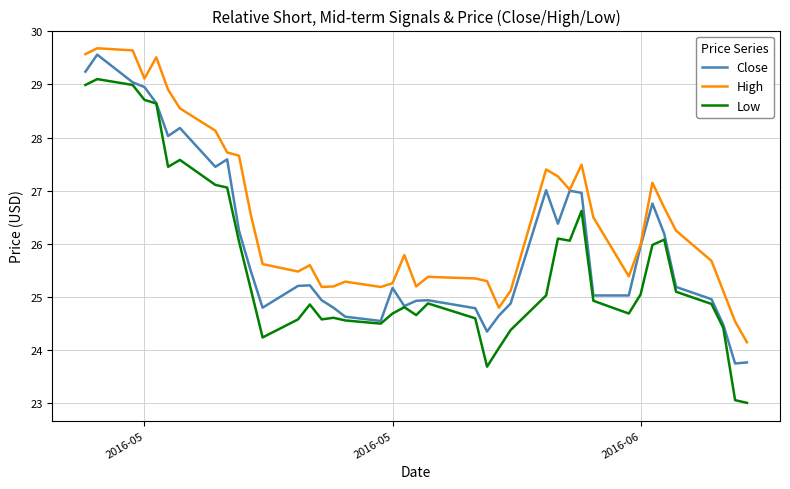

Does the chart have visible grid lines?

Yes